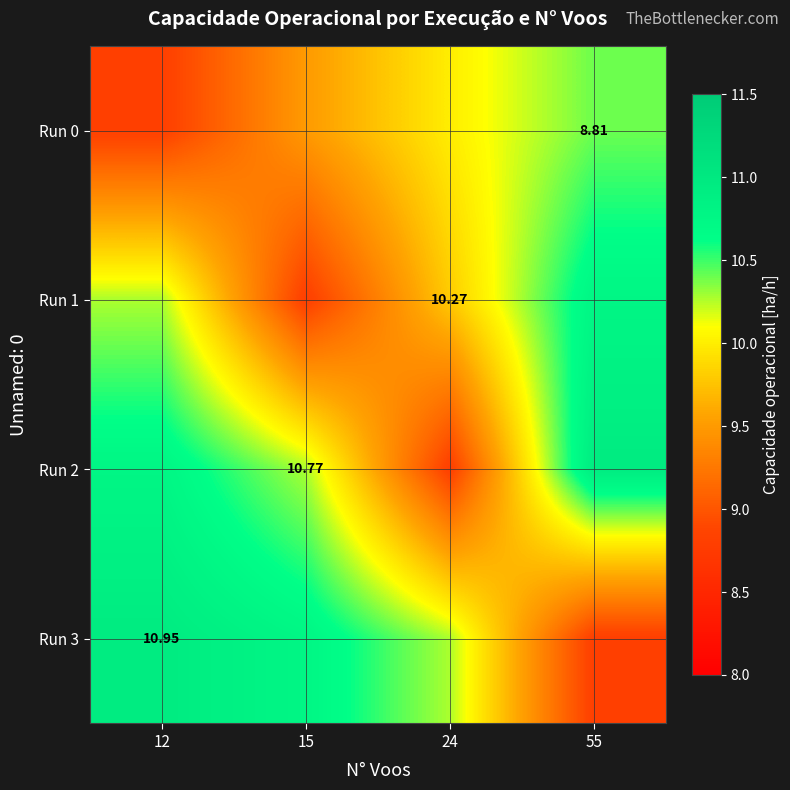

The Run 1 series shows 10.3 at 12. True or false?

True